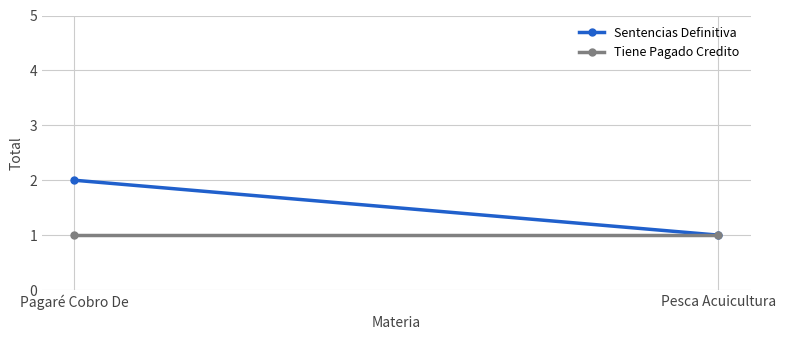

Which category has the lowest value in the Sentencias Definitiva series?

Pesca Acuicultura